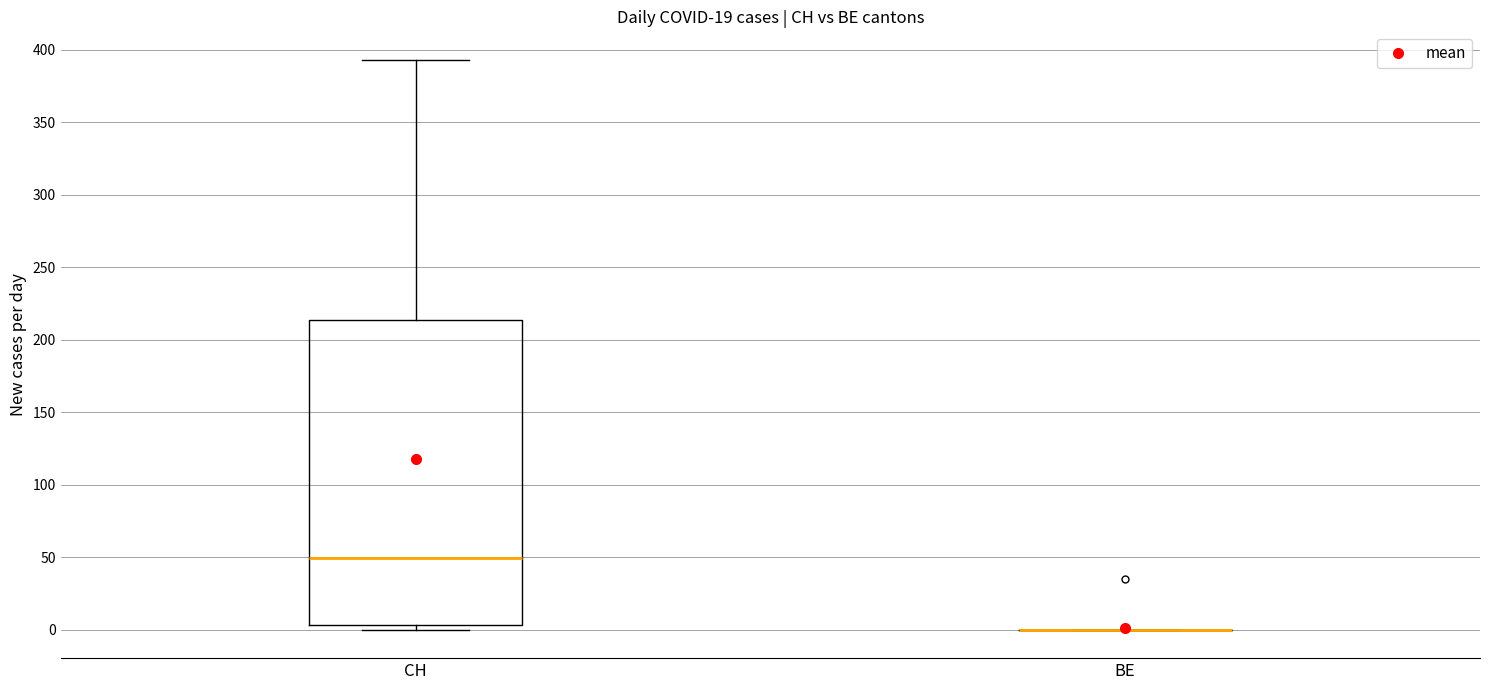

Which box is the tallest, from its lower edge to its upper edge?

CH